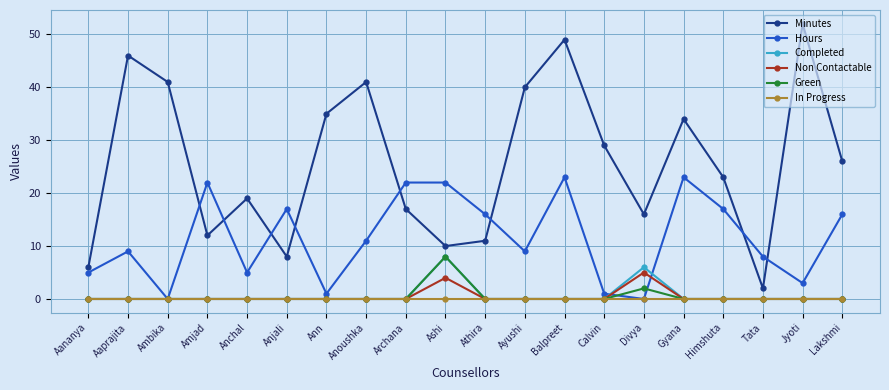

How many data points in Minutes are less than 26?

10